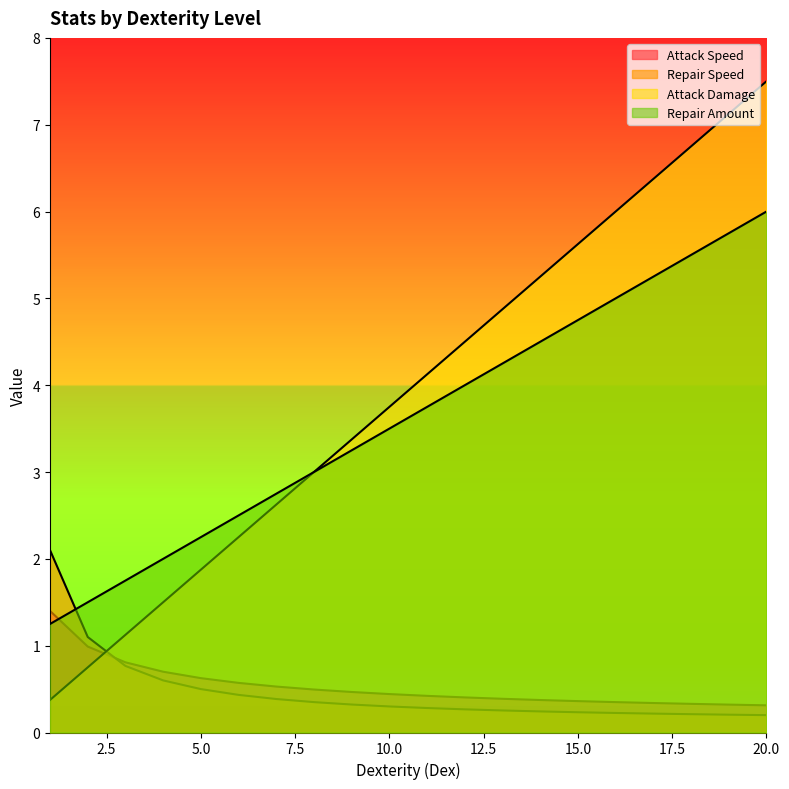

Is it true that Repair Amount equals 3.6 at 6?

False